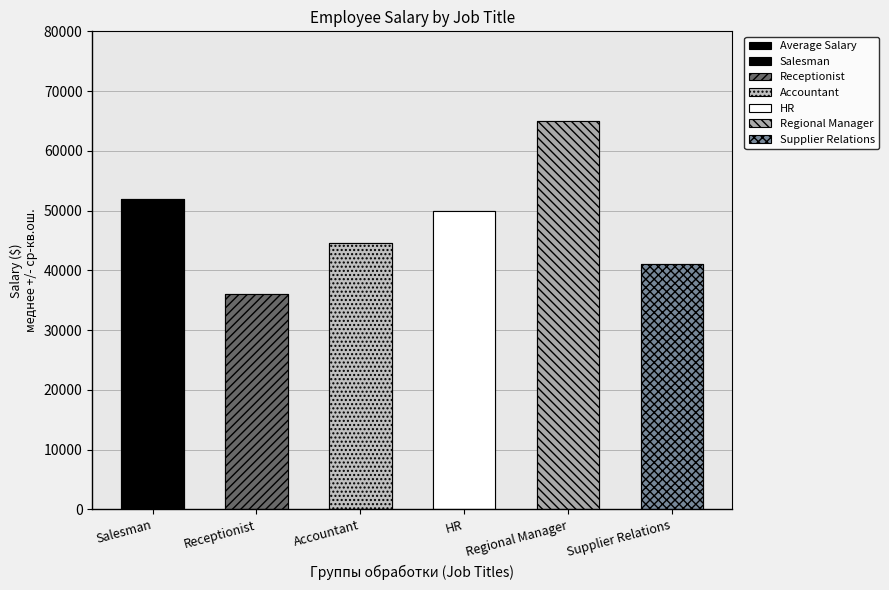

What is the label of the 2nd bar from the right?

Regional Manager